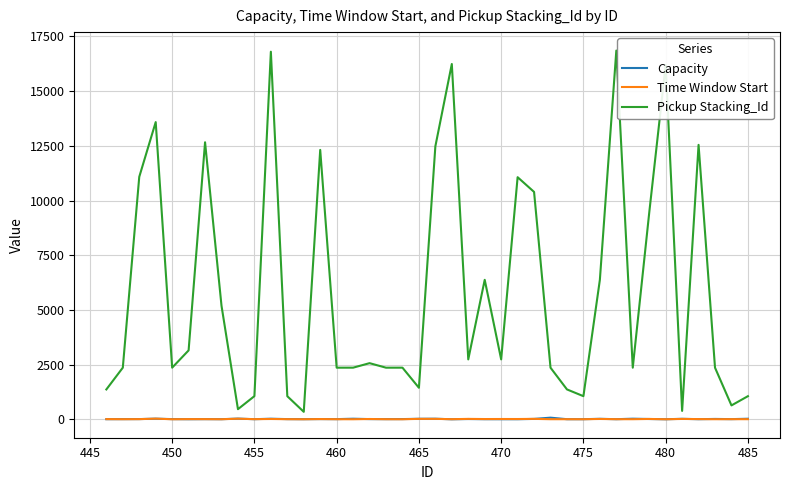

What is the maximum value shown in the chart?

16855